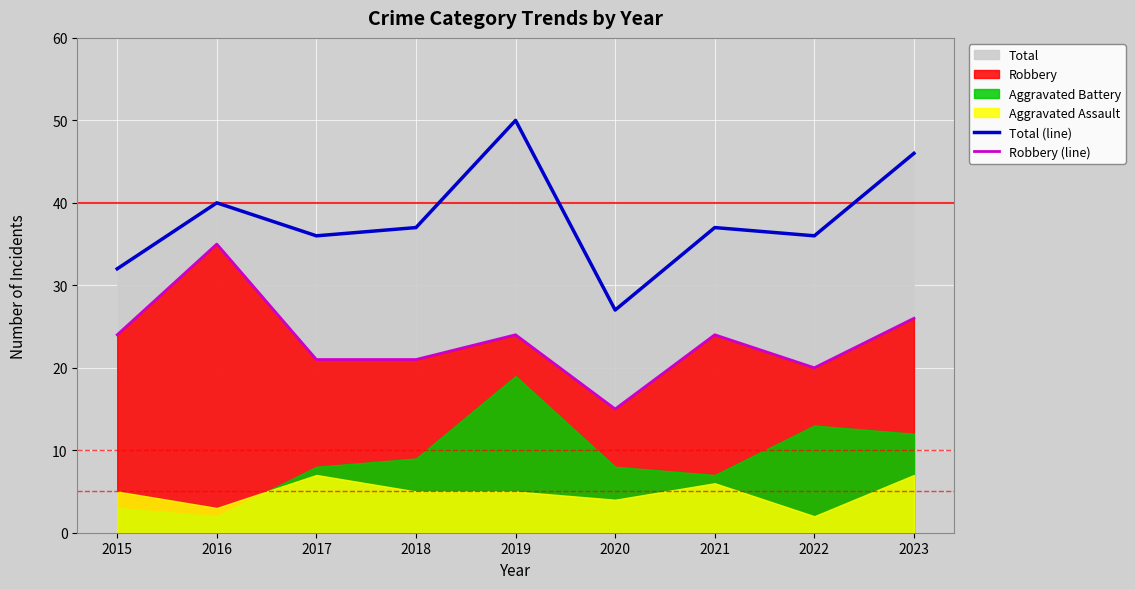

At which label is Total (line) closest to 38?

2018